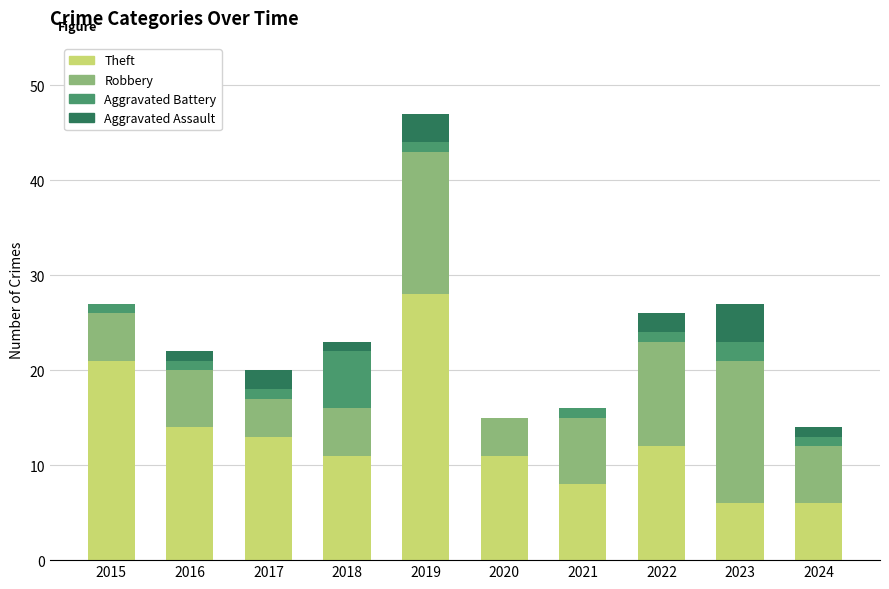

At which category is the sum across all series the highest?

2019